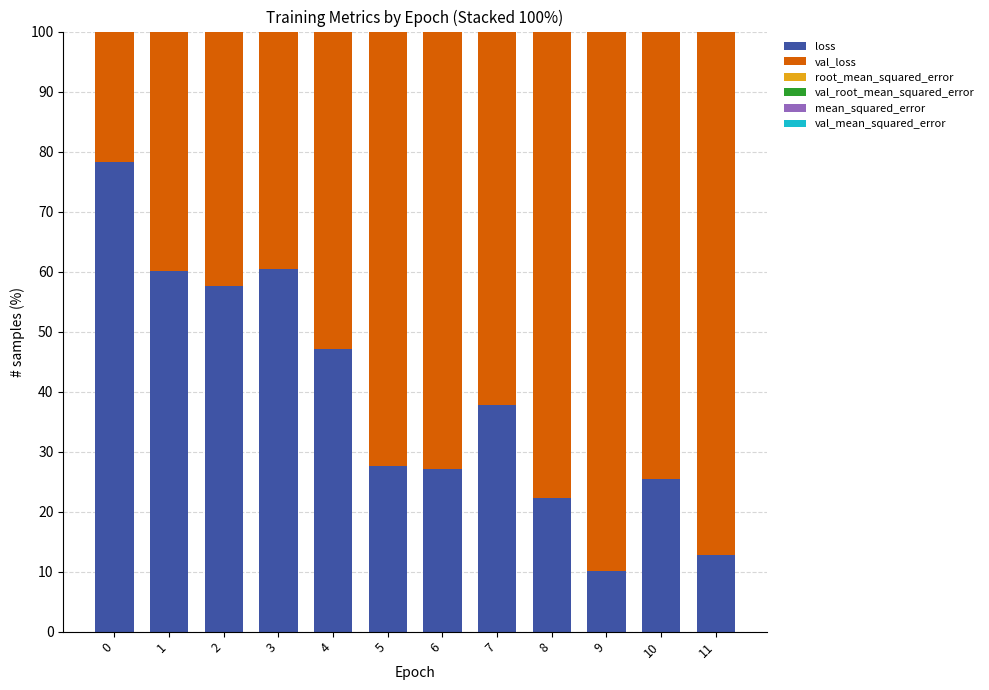

True or false: loss has a value of 78.4 at 4.

False